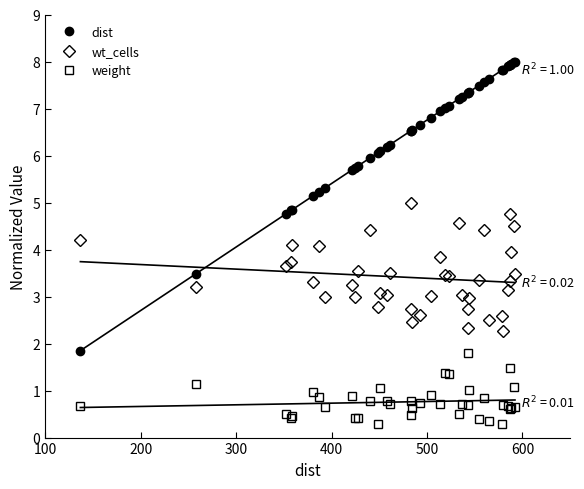

What is the highest value of the weight series?

1.8